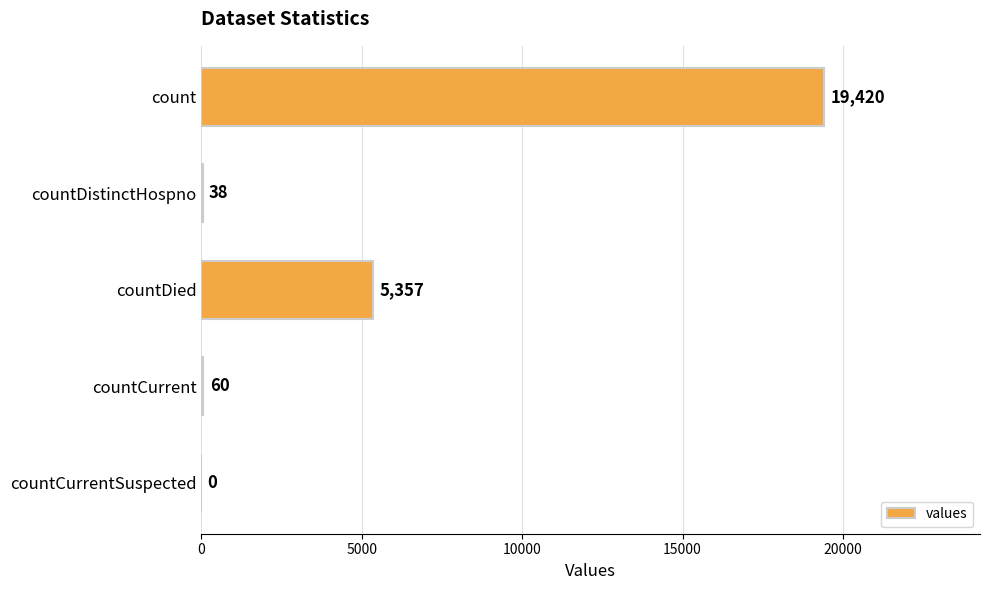

Which category has the highest value across all series?

count